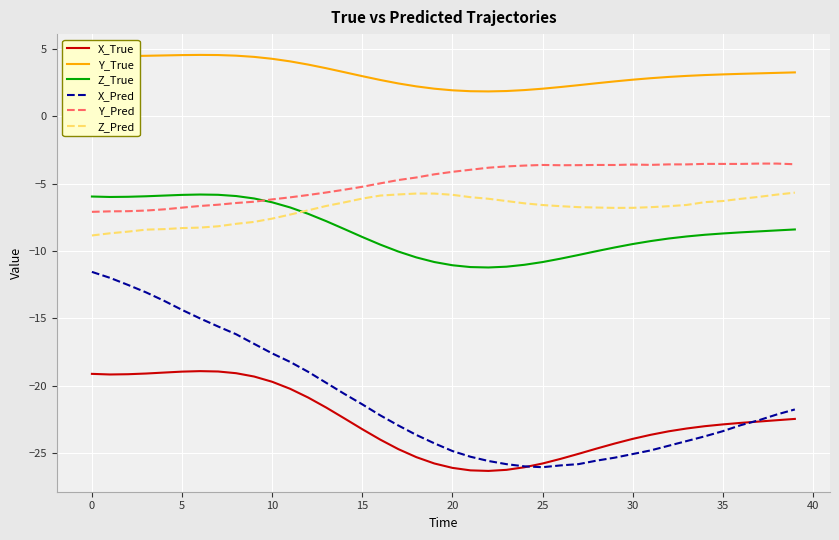

What is the lowest value of the Y_Pred series?

-7.1